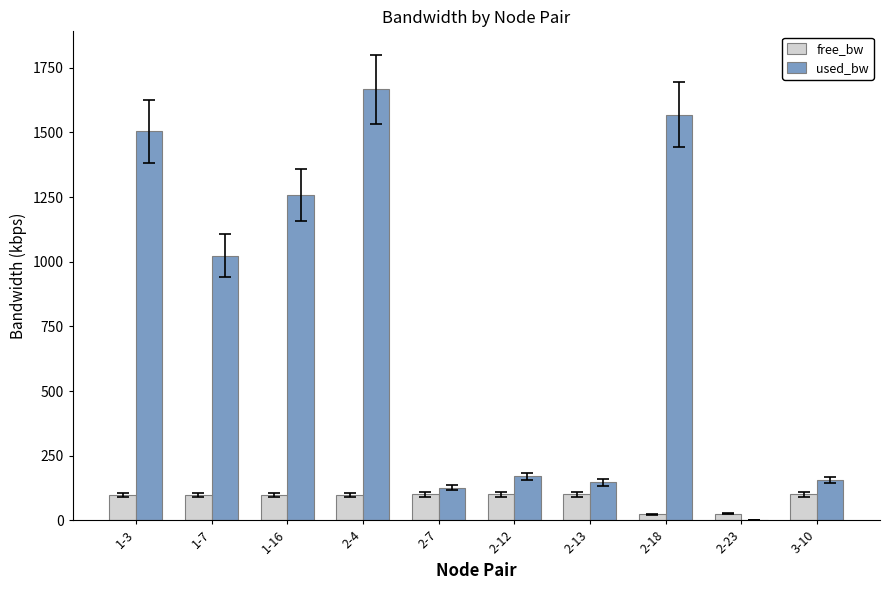

The value of used_bw at 2-12 is 171.1. True or false?

True